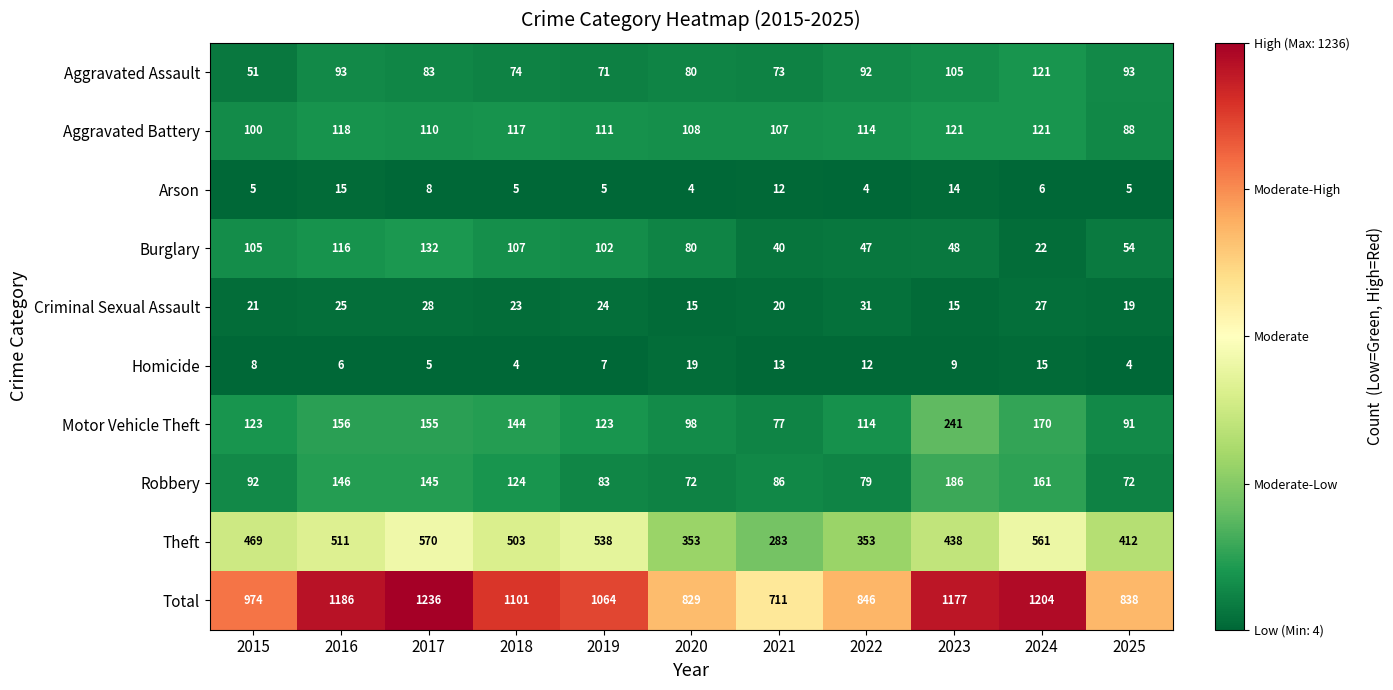

What is the sum of all Total values?

11166